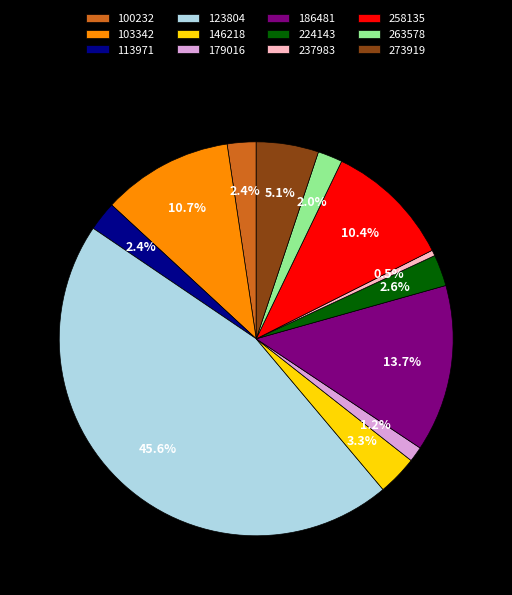

To the nearest percent, what is the average slice percentage?

8%